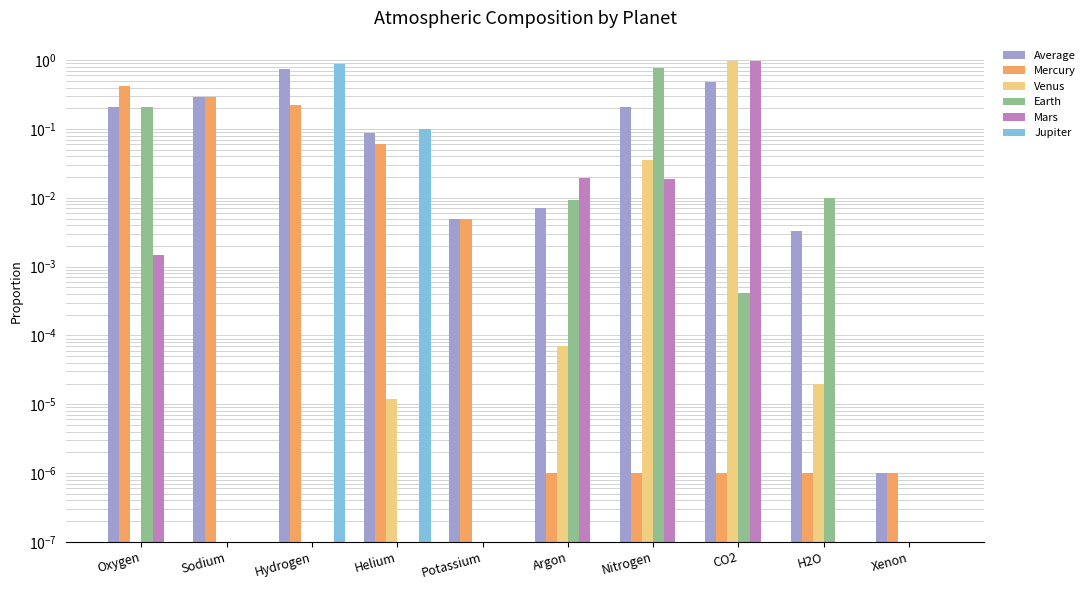

Between Xenon and Sodium, which is larger?

Sodium